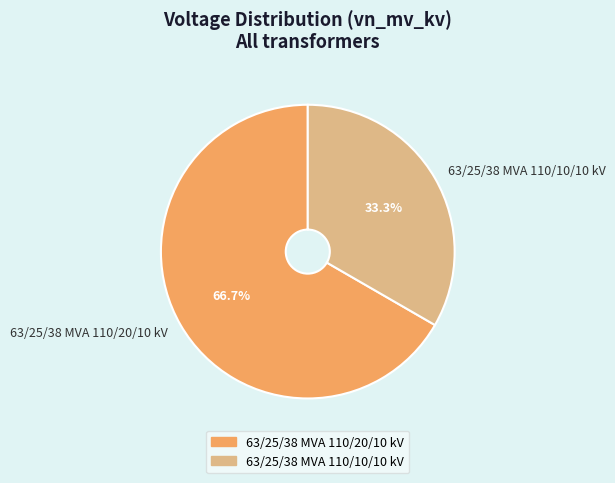

What is the ratio of the value at 63/25/38 MVA 110/20/10 kV to the value at 63/25/38 MVA 110/10/10 kV?

2.0